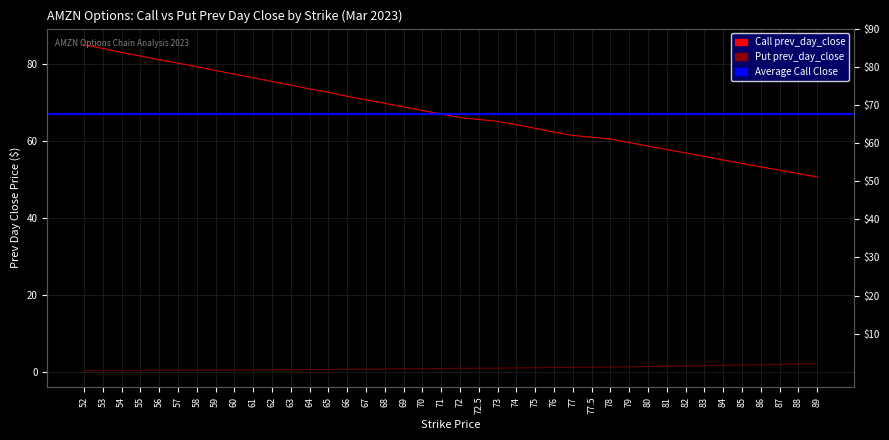

What is the label of the 2nd point from the left?

53